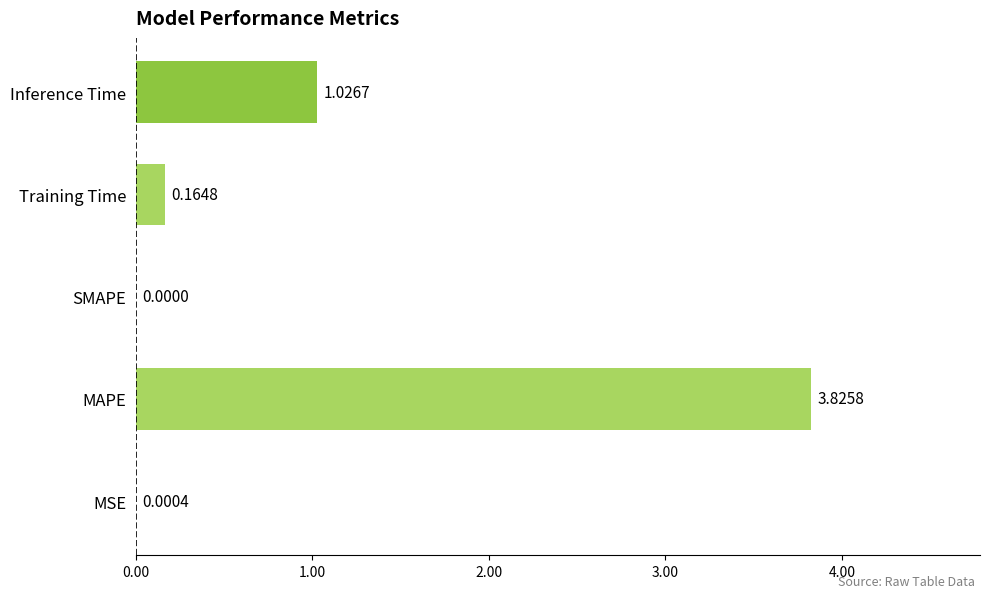

Where is the data nearest to the value 1?

Inference Time